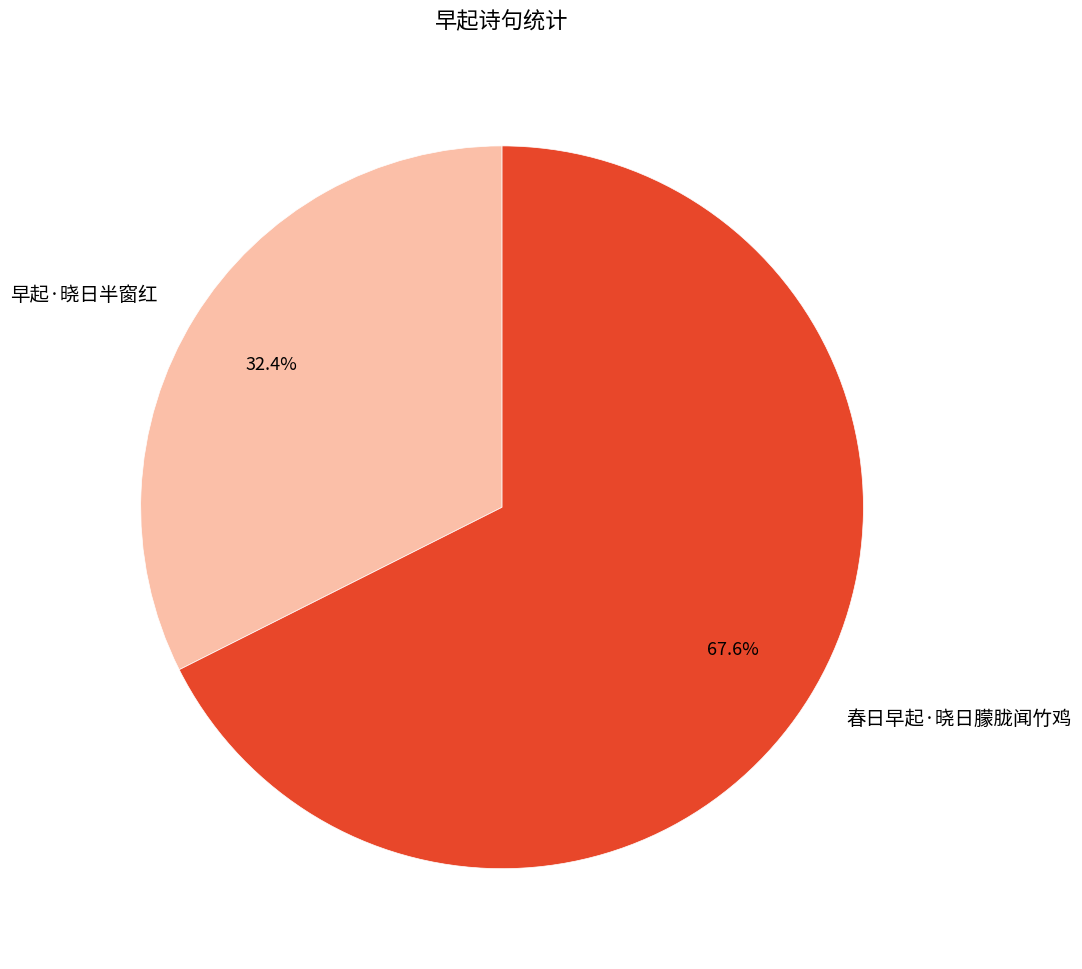

What is the ratio of the value at 春日早起·晓日朦胧闻竹鸡 to the value at 早起·晓日半窗红?

2.1